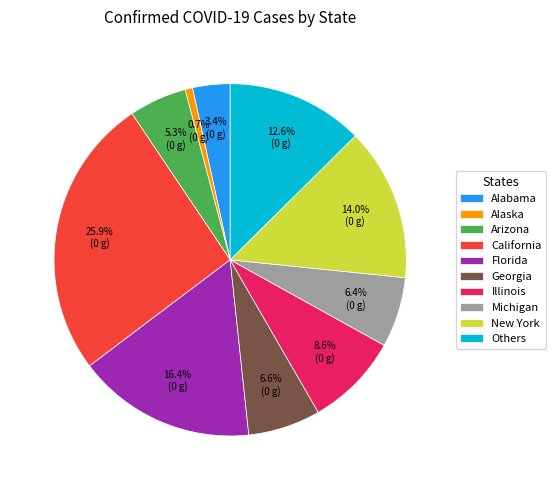

Combined, what portion of the pie is Arizona and California?

31.2%